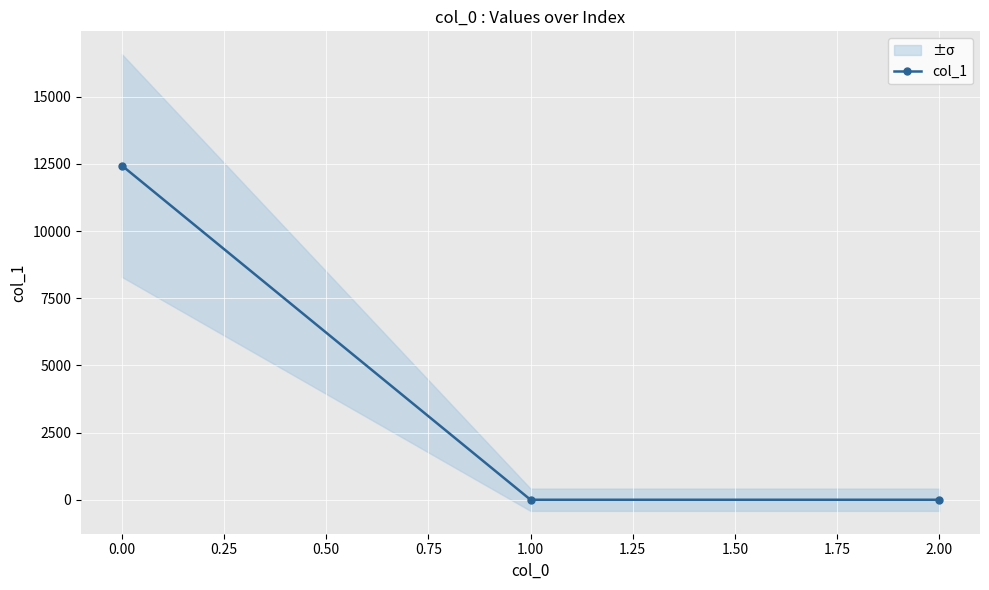

The value of col_1 at 0.00 is 12439.6. True or false?

True